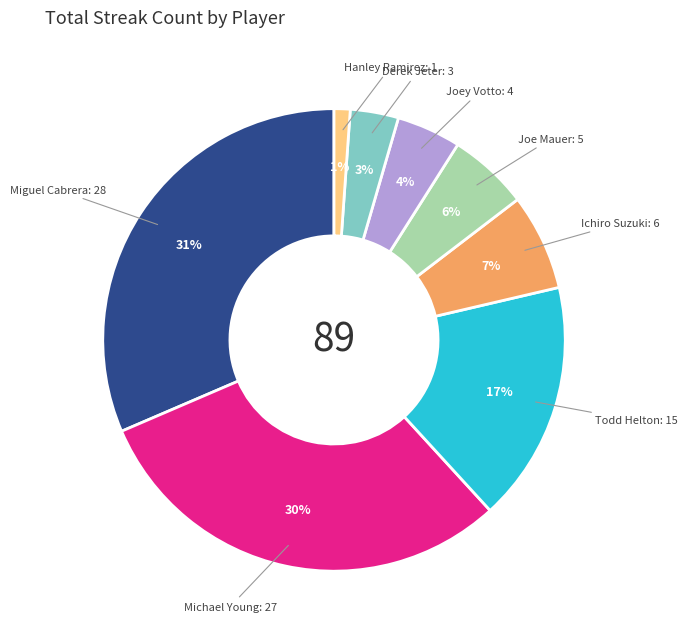

How many slices are in this pie chart?

8